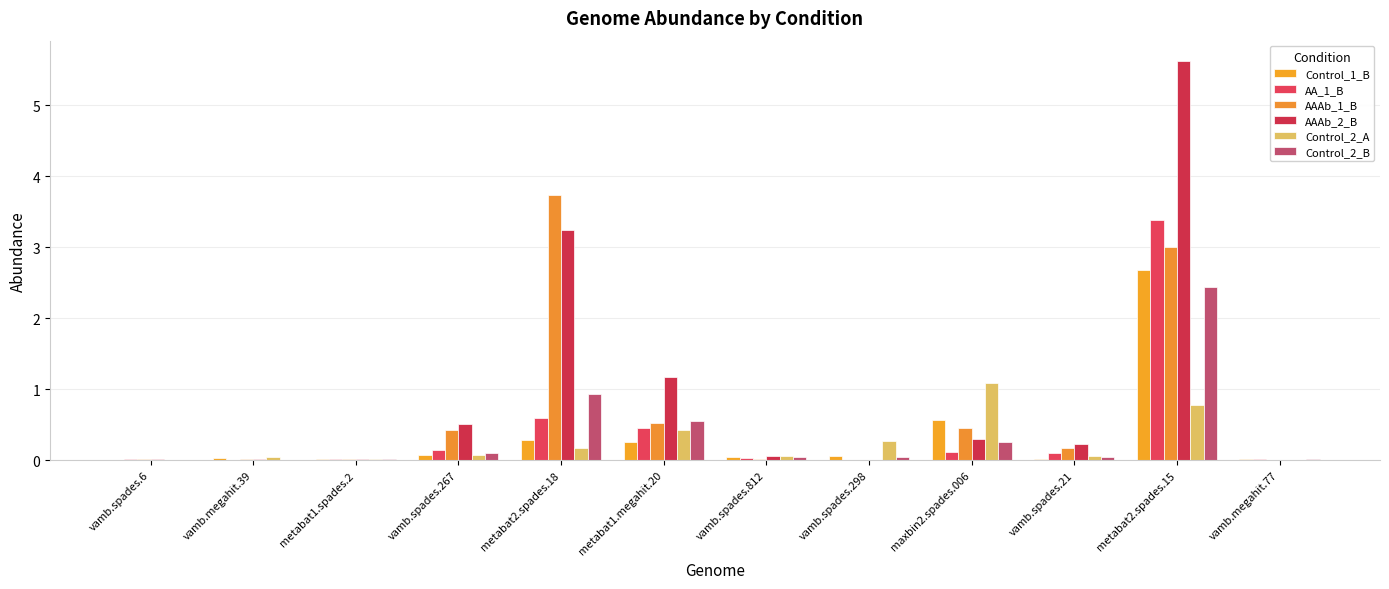

How many series are shown in this chart?

6